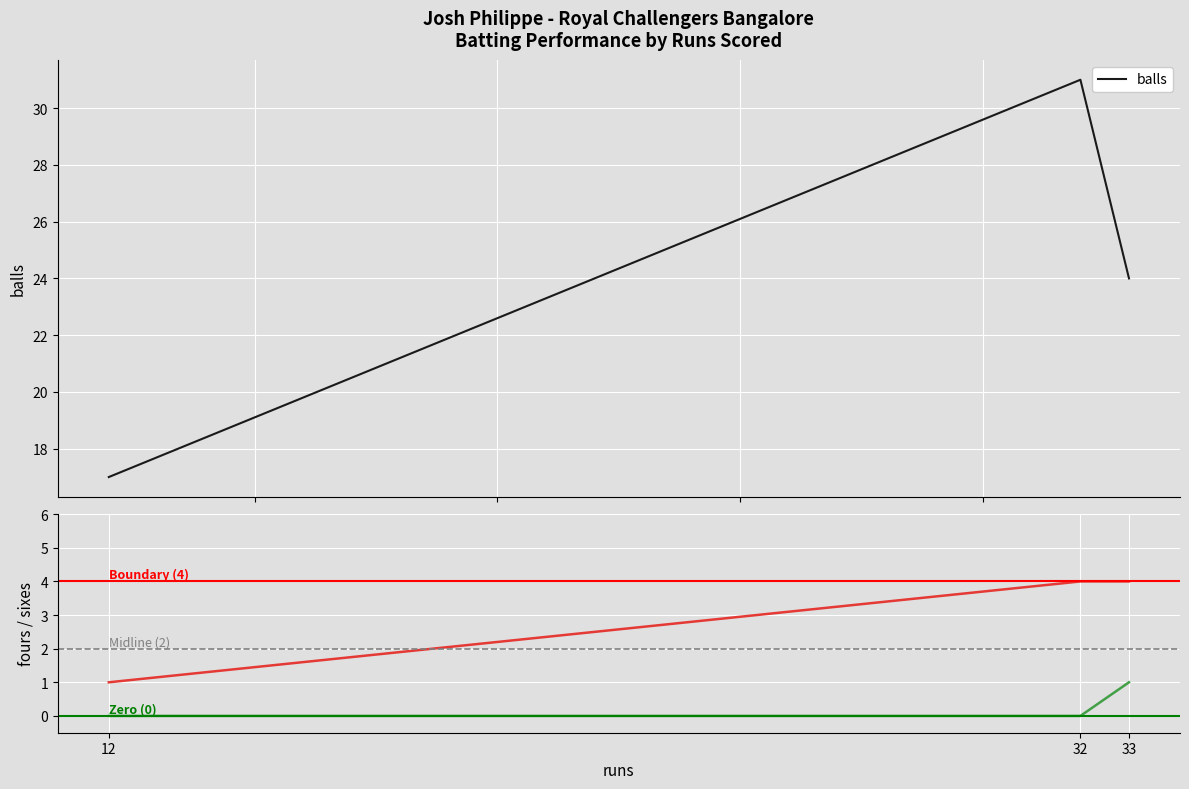

At which category does the chart reach its peak across all series?

32